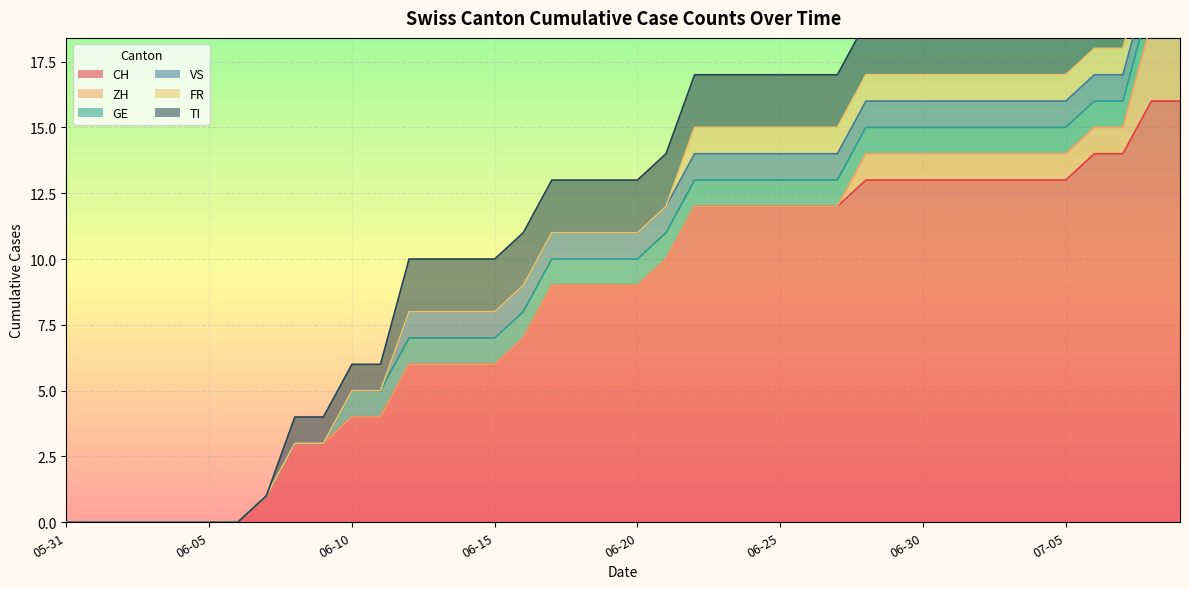

At 2020-06-09, list the series in order from largest to smallest.

CH, TI, ZH, GE, VS, FR